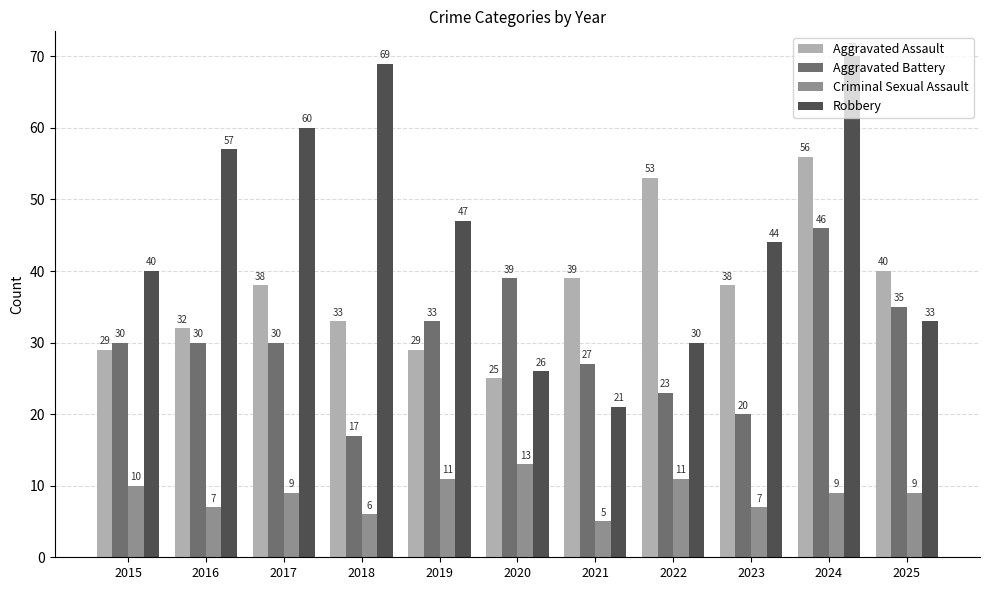

How many categories are shown in the chart?

11